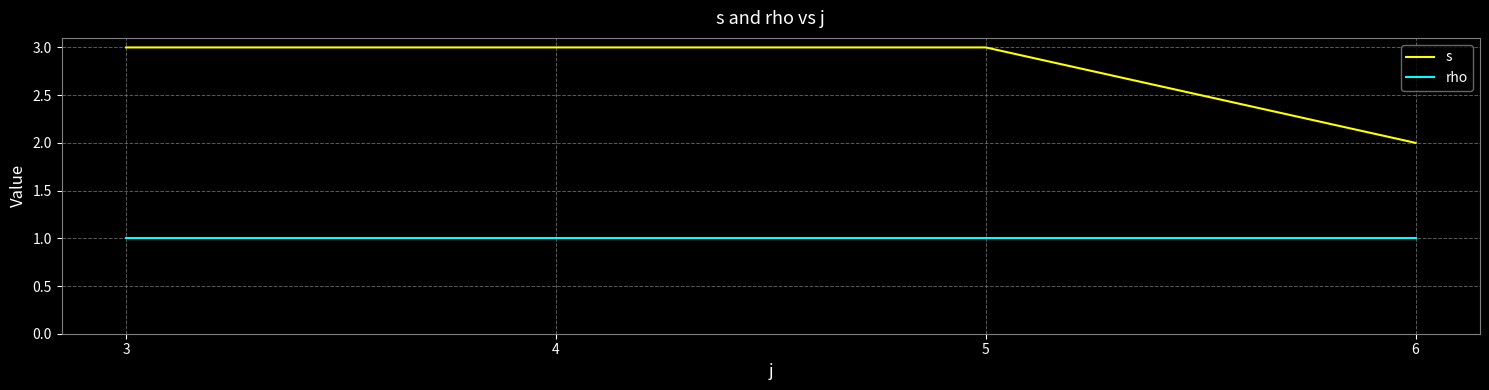

Which series has the largest range (max minus min)?

s